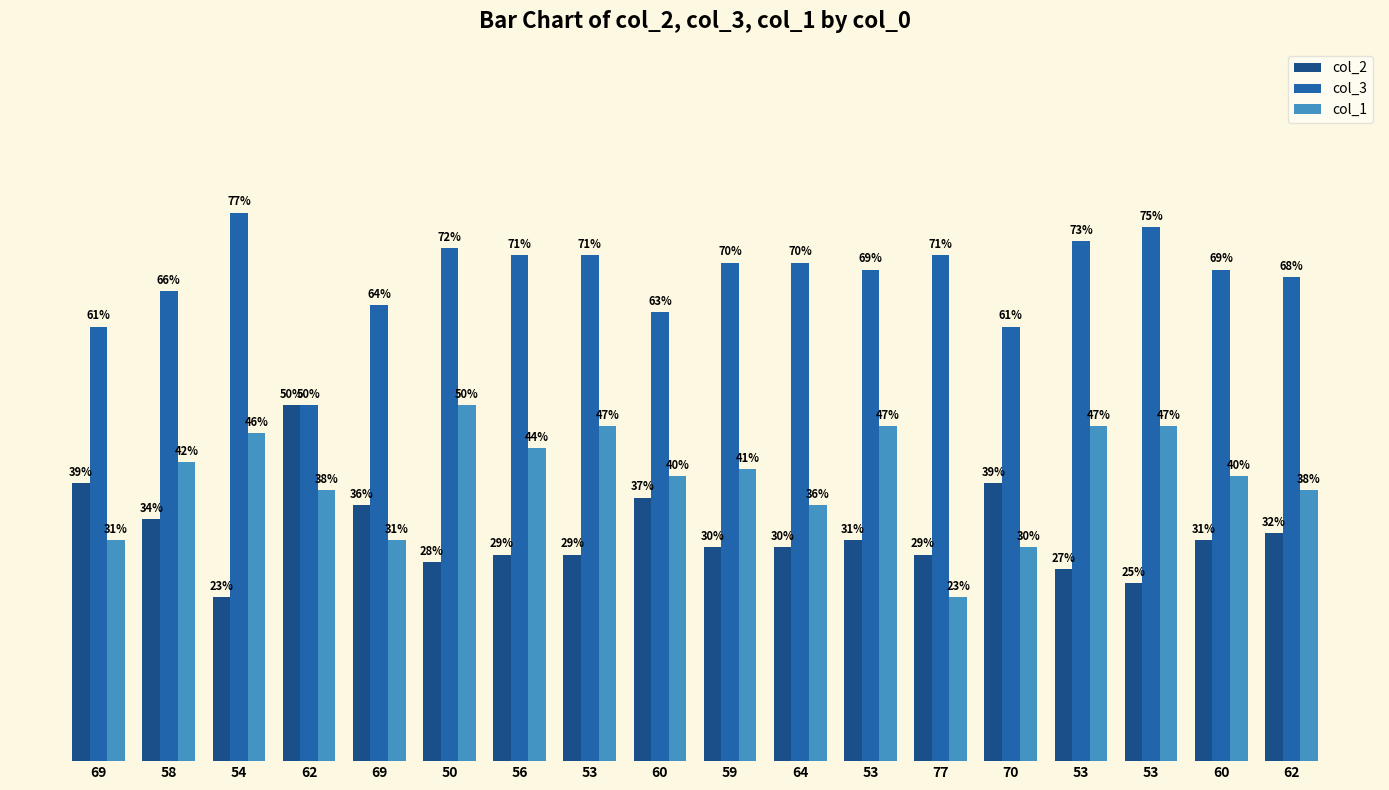

What are all the series names shown in the legend?

col_2, col_3, col_1